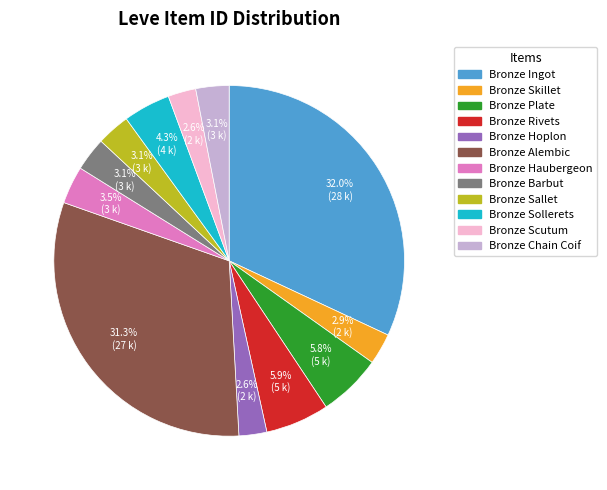

How many segments does this pie chart have?

12